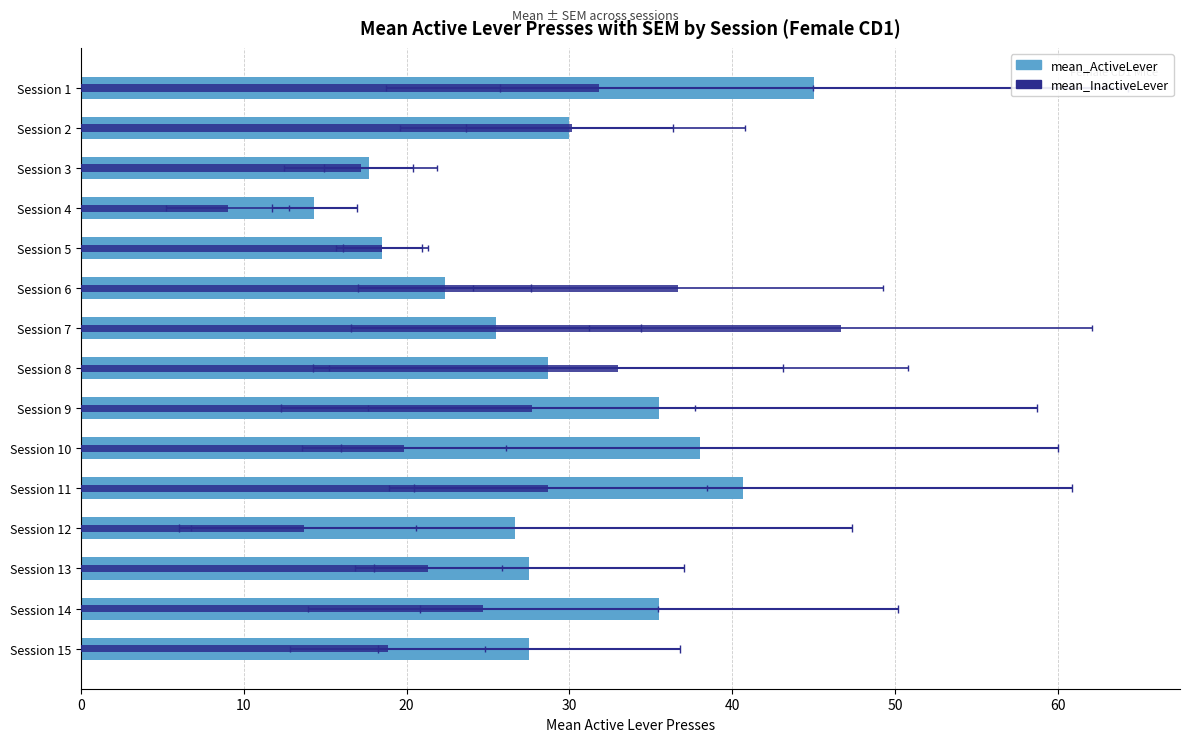

True or false: mean_InactiveLever has a value of 33.0 at Session 8.

True